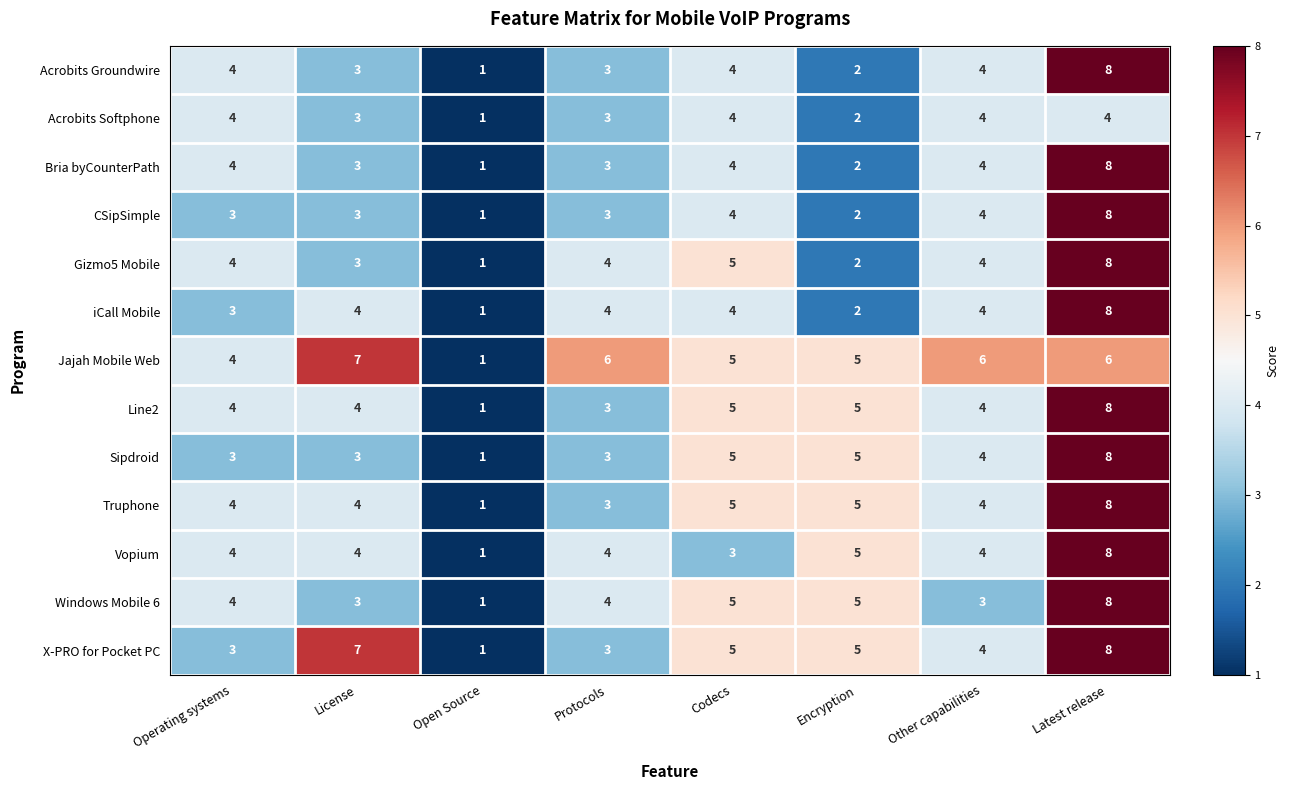

What is the difference between the highest and lowest values at Other capabilities?

3